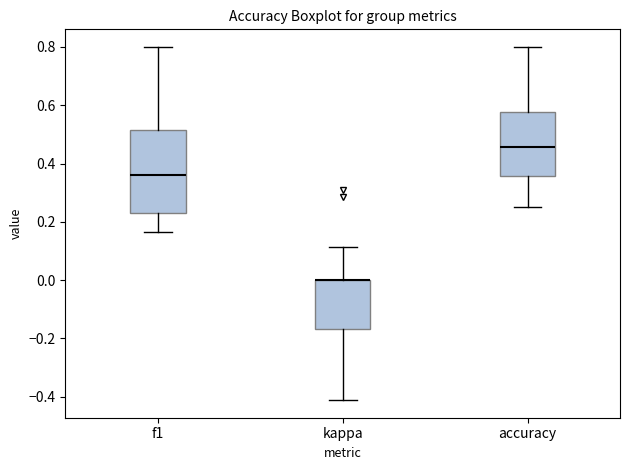

Where is the upper edge of the box for accuracy on the y-axis? The values are not printed on the chart, so give them approximately, as read against the axis.

0.58